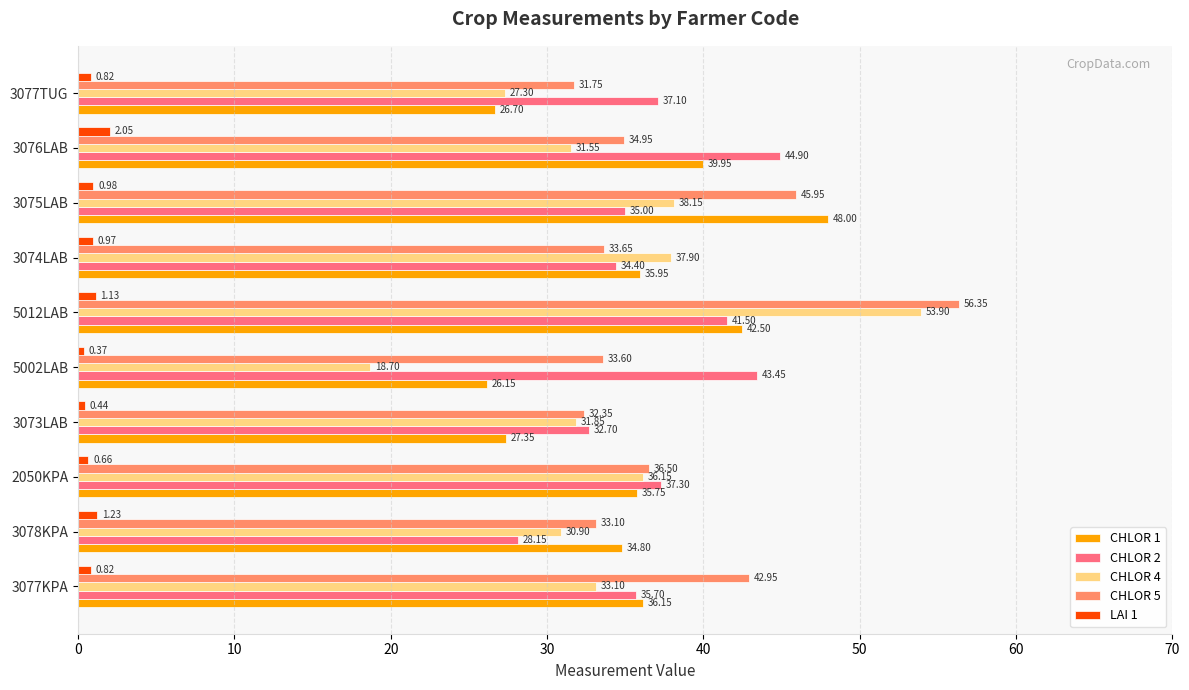

What is the average value of the CHLOR 2 series?

37.0